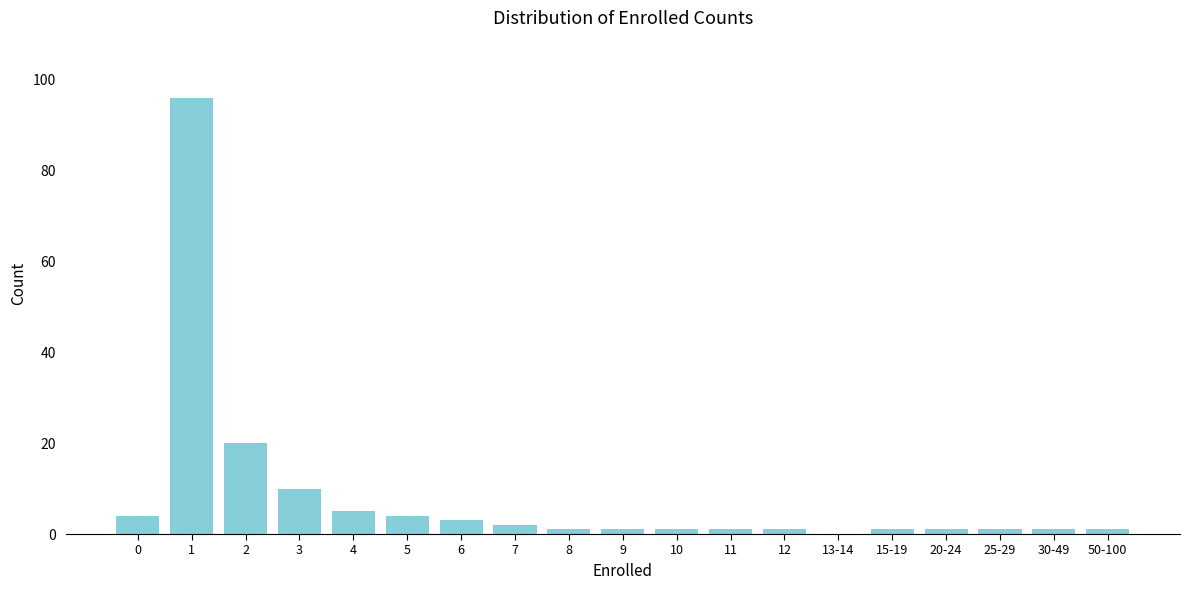

Reading left to right, list all the values displayed in this chart.

0=4	1=96	2=20	3=10	4=5	5=4	6=3	7=2	8=1	9=1	10=1	11=1	12=1	13-14=0	15-19=1	20-24=1	25-29=1	30-49=1	50-100=1